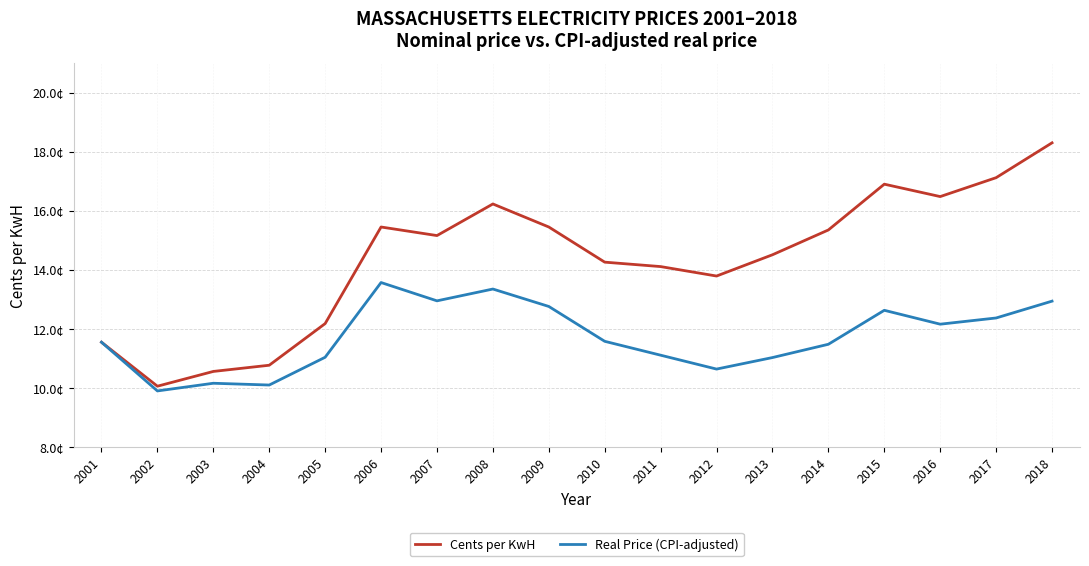

Is it true that Real Price (CPI-adjusted) equals 12.9 at 2018?

True